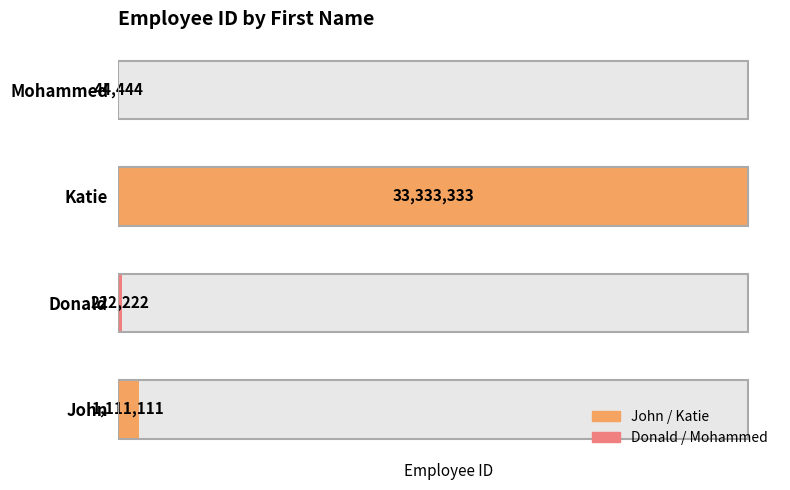

What is the sum of the values at John and Mohammed?

1155555